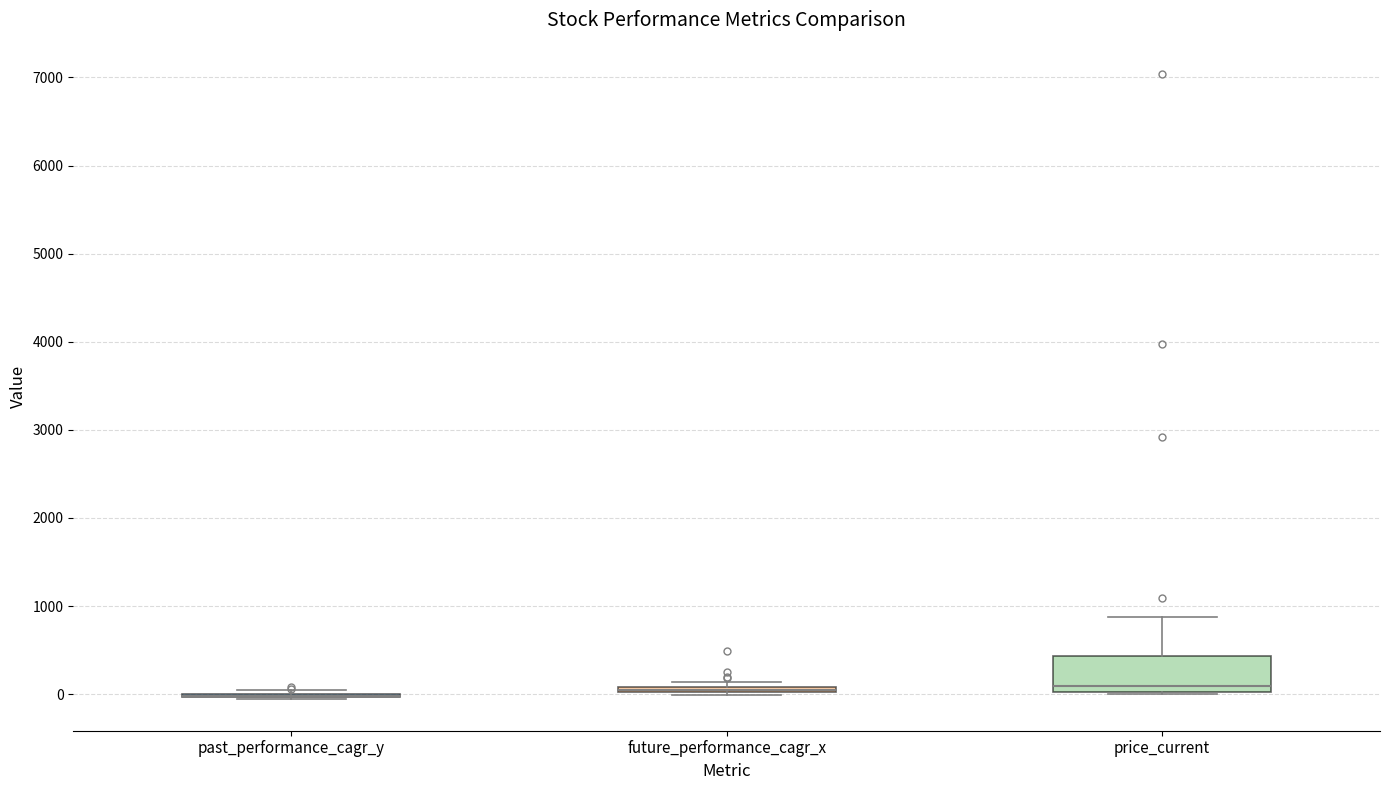

Which box is the tallest, from its lower edge to its upper edge?

price_current